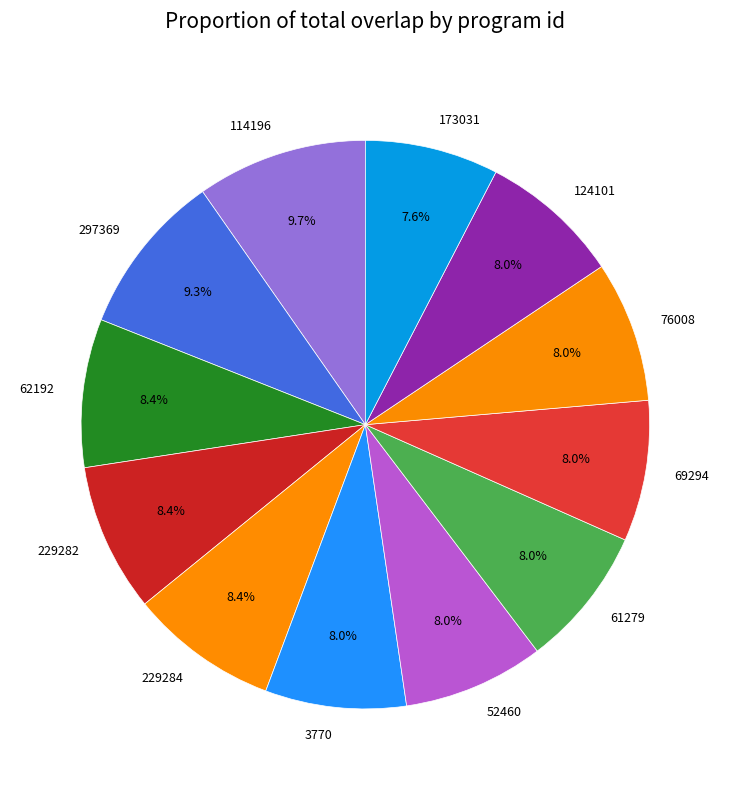

Is 229282 the majority of the pie?

No